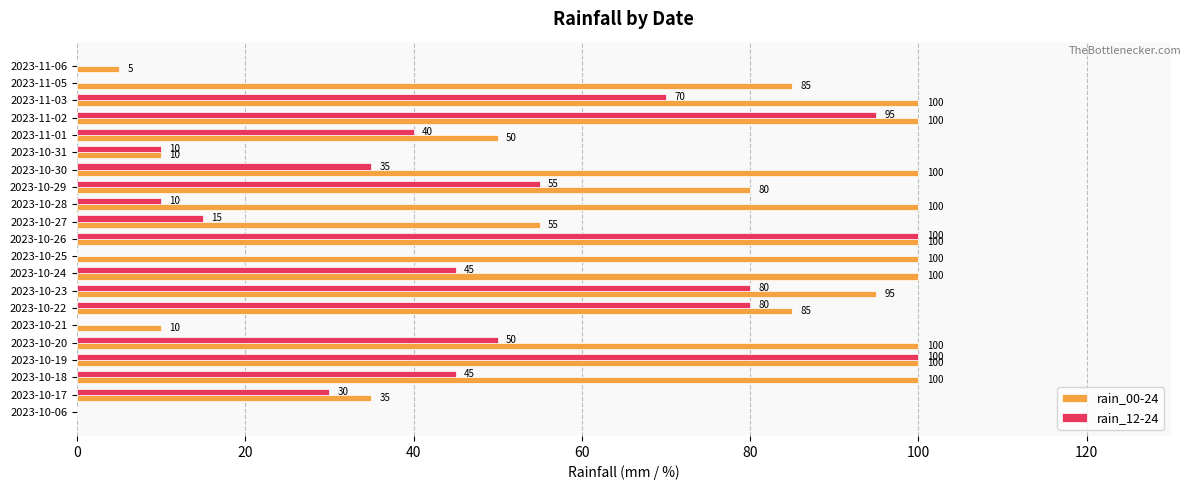

Which series changed the most between 2023-10-25 and 2023-11-01?

rain_00-24